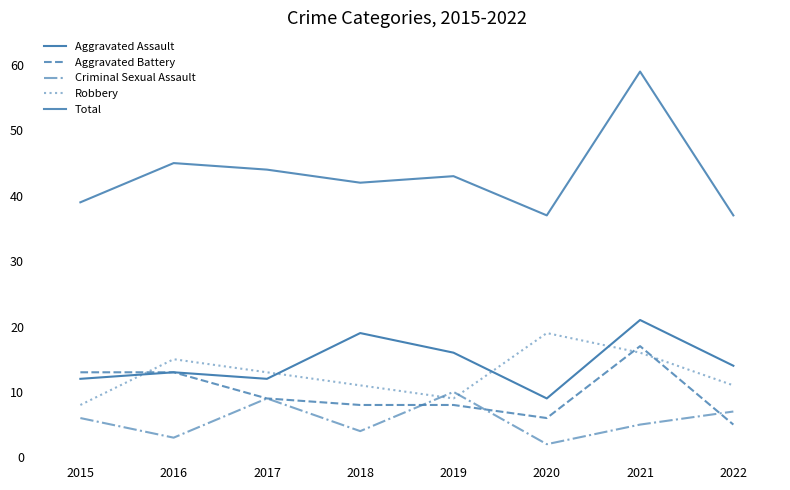

True or false: Criminal Sexual Assault and Total cross at least once.

False